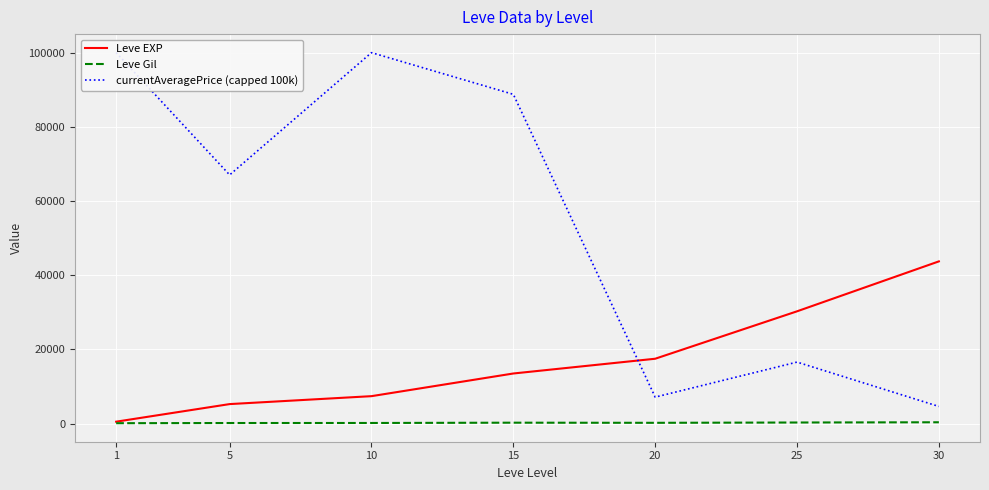

At which category does the chart reach its peak across all series?

1